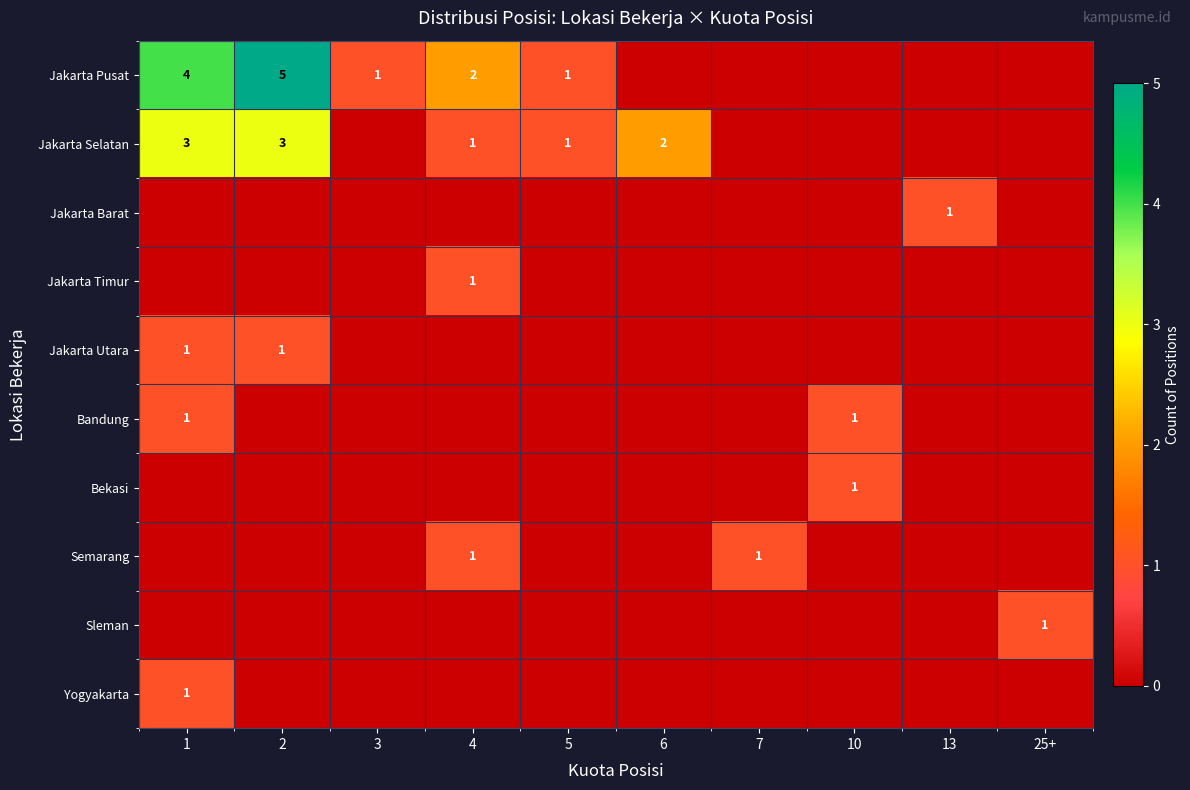

The value of Jakarta Selatan at 6 is 3. True or false?

False